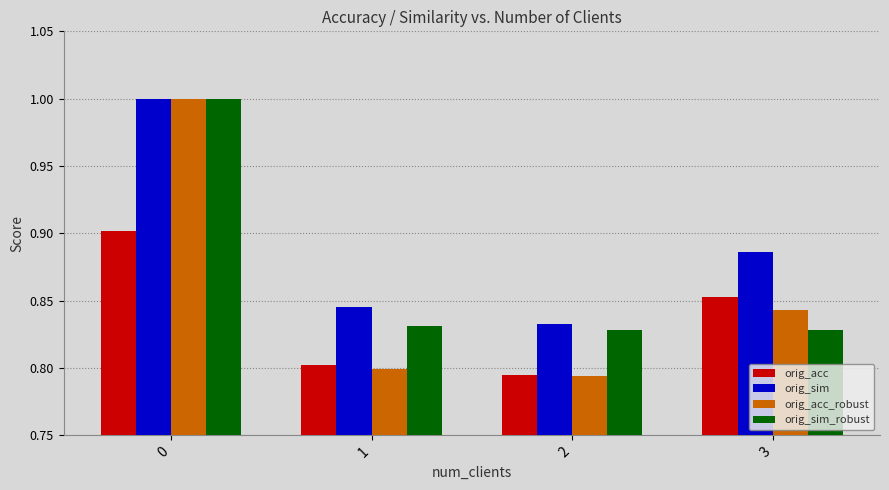

True or false: orig_sim has a value of 1.4 at 2.

False